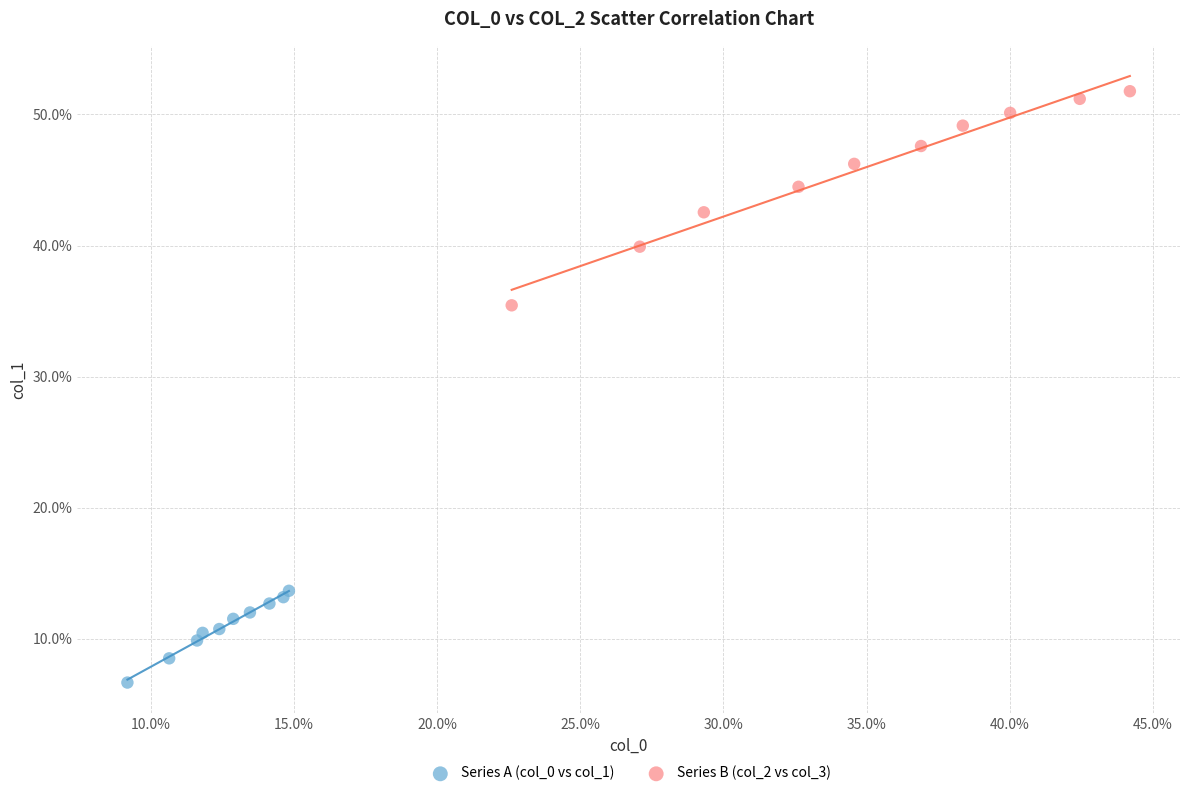

Which series contains the lowest Y value?

Series A (col_0 vs col_1)